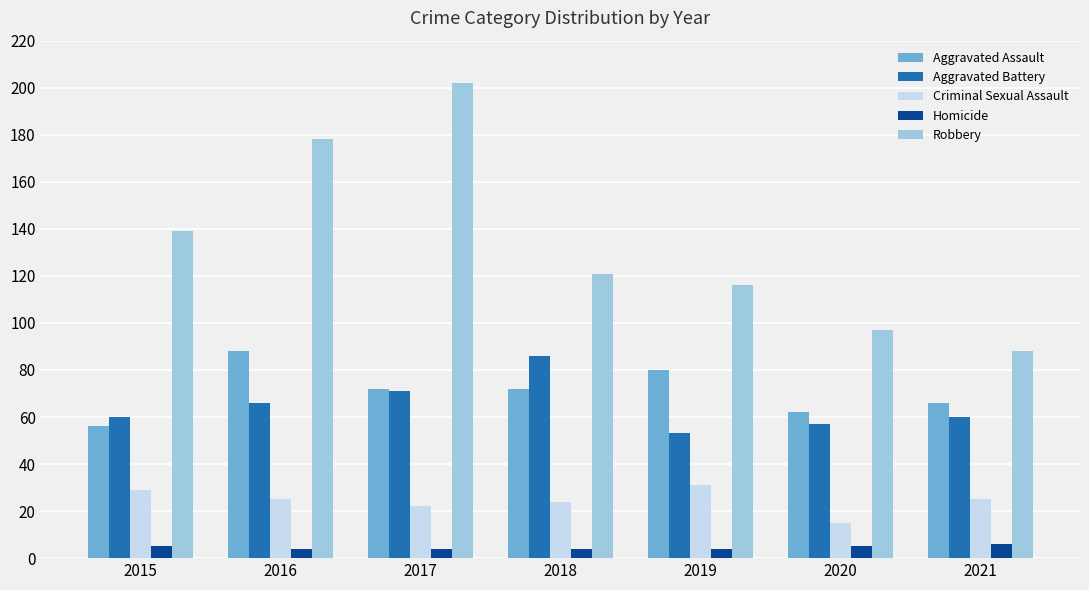

At which label does Criminal Sexual Assault first exceed 25?

2015